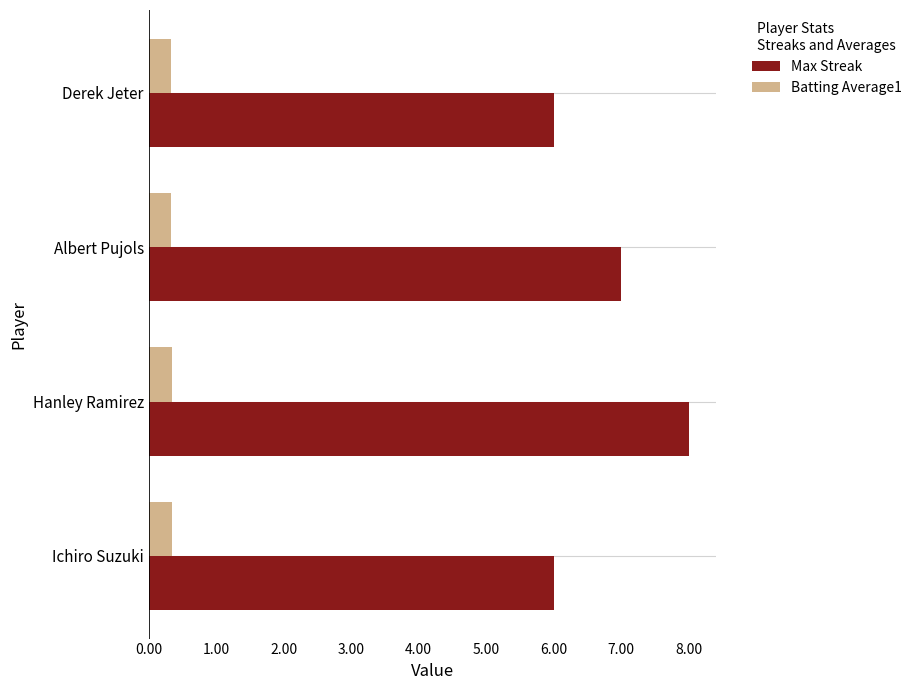

What value does the Max Streak series have at Hanley Ramirez?

8.0